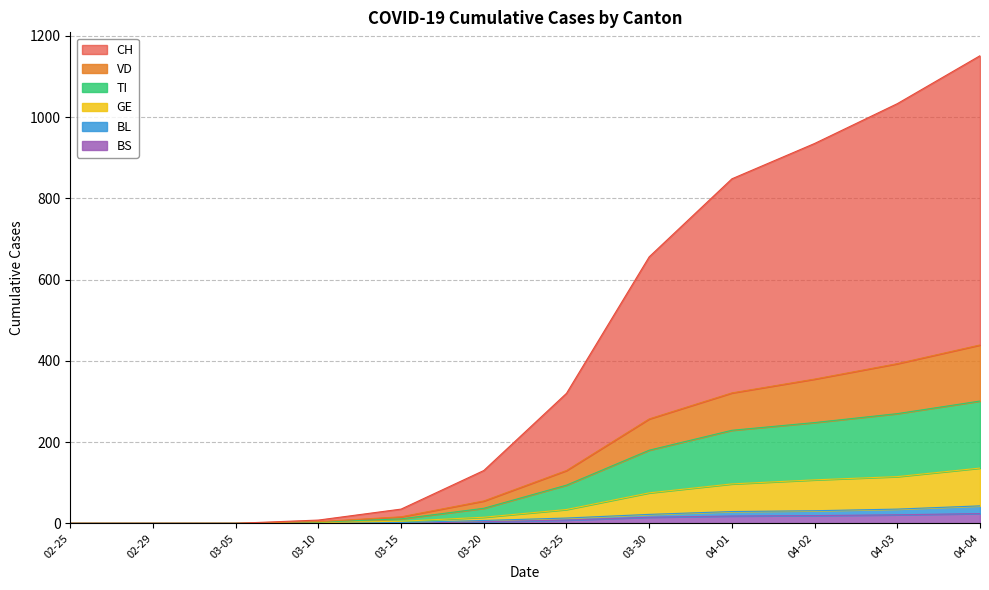

Does the chart have visible grid lines?

Yes